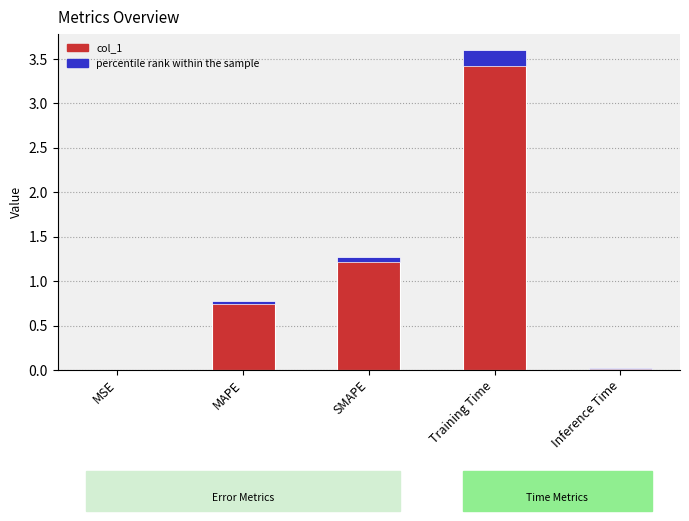

Where is the data nearest to the value 1?

MAPE